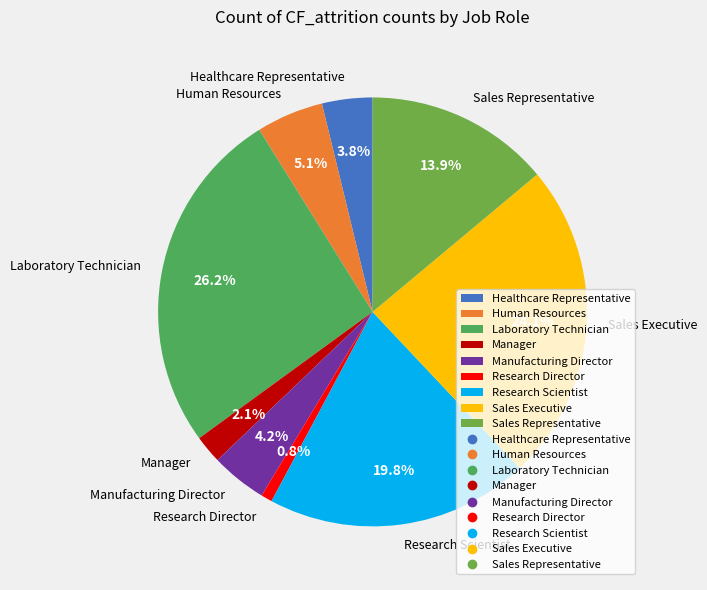

How many slices are in this pie chart?

9